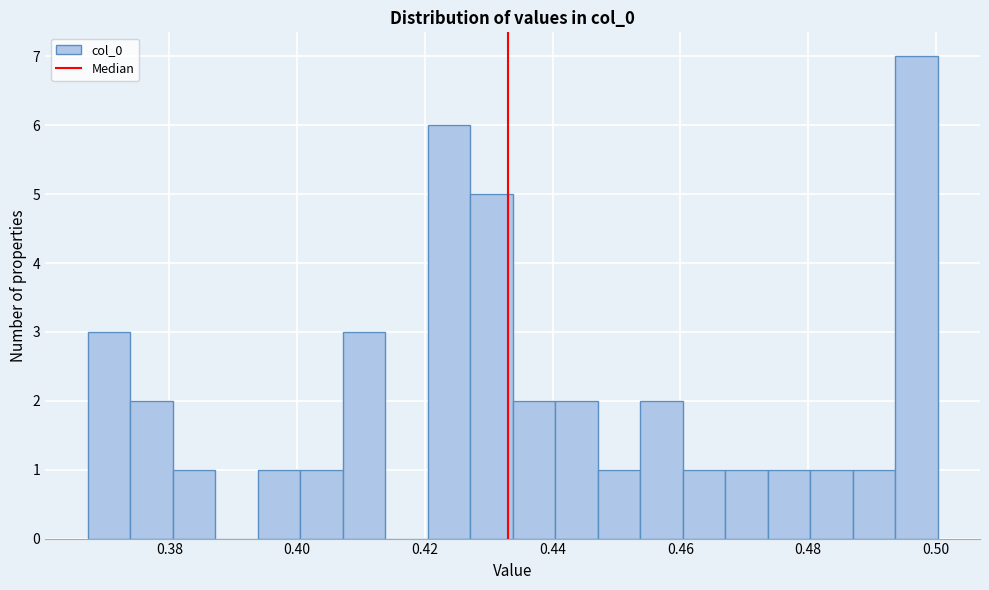

Around what value on the x-axis is the tallest bar? Give the approximate position of its centre, as read against the axis.

0.496